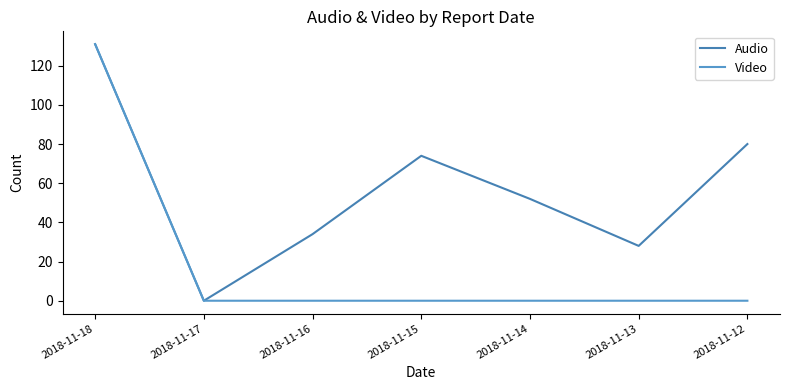

List the series in order of their overall mean, lowest first.

Video, Audio